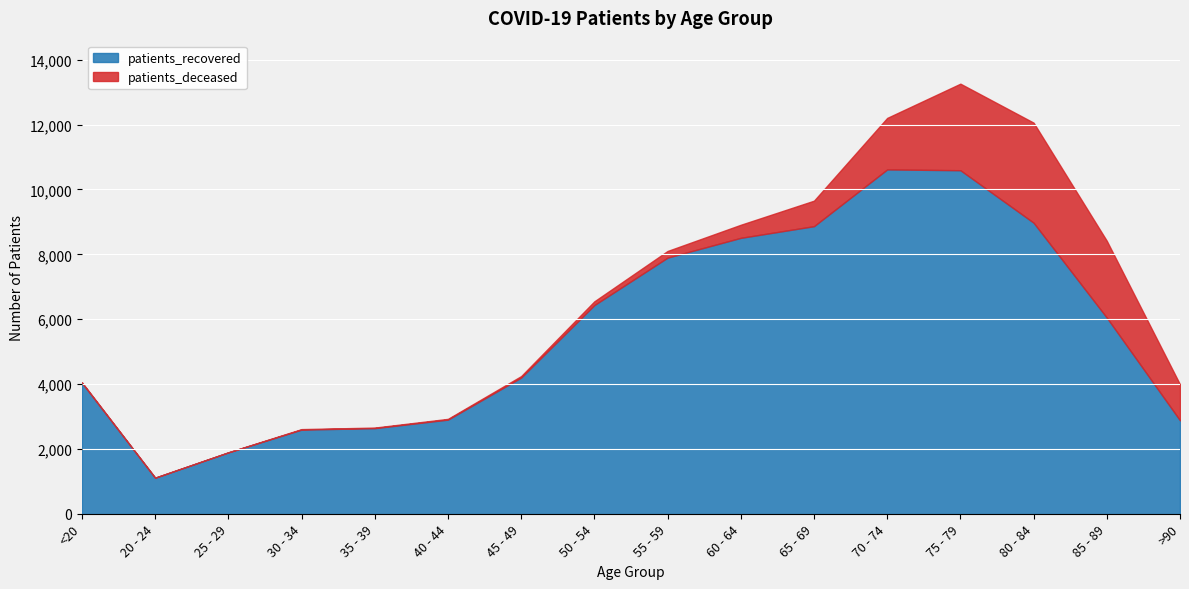

At which category is the sum across all series the highest?

75 - 79